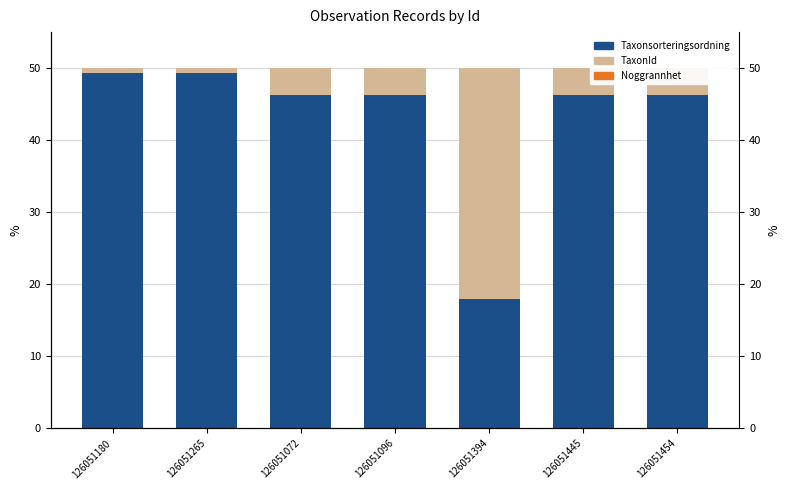

What is the minimum value for Taxonsorteringsordning?

18.0